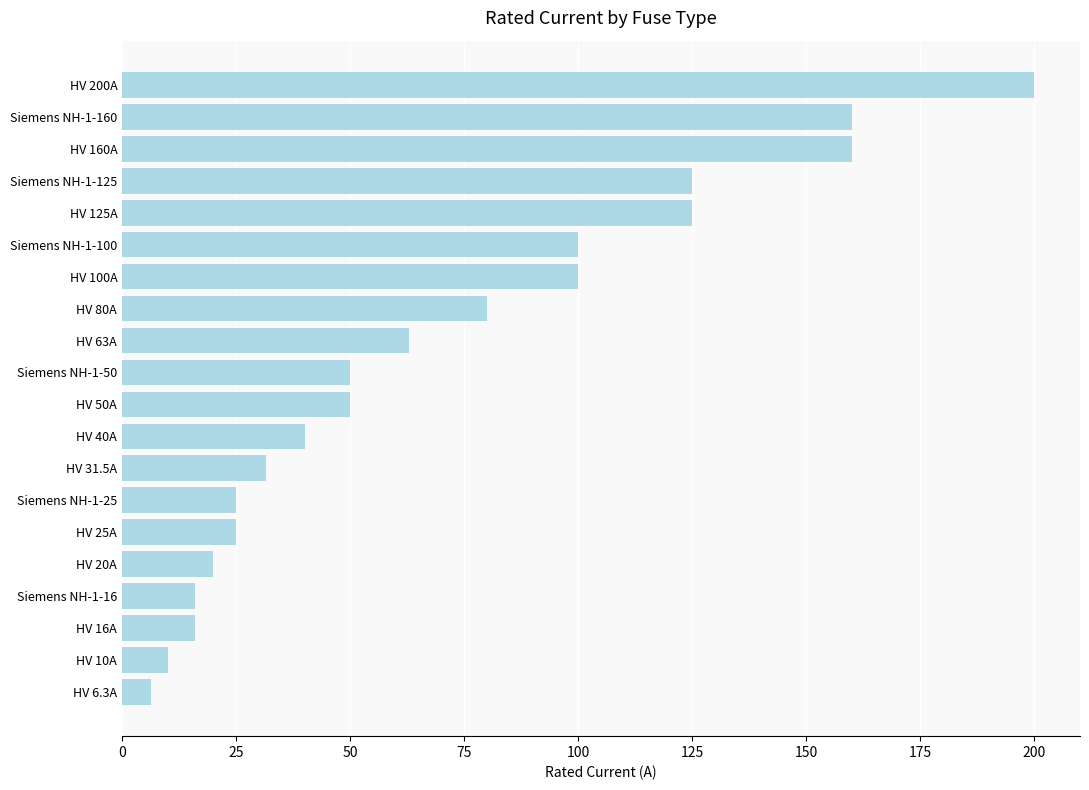

Reading top to bottom, list all the values displayed in this chart.

200.0	160.0	160.0	125.0	125.0	100.0	100.0	80.0	63.0	50.0	50.0	40.0	31.5	25.0	25.0	20.0	16.0	16.0	10.0	6.3